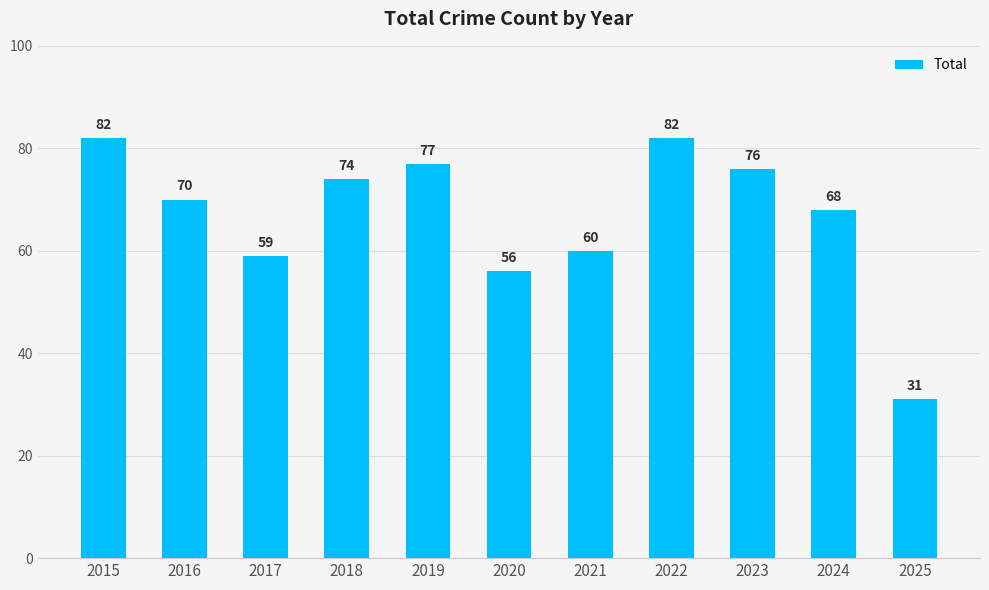

Reading right to left, transcribe all the data shown in this chart.

31	68	76	82	60	56	77	74	59	70	82